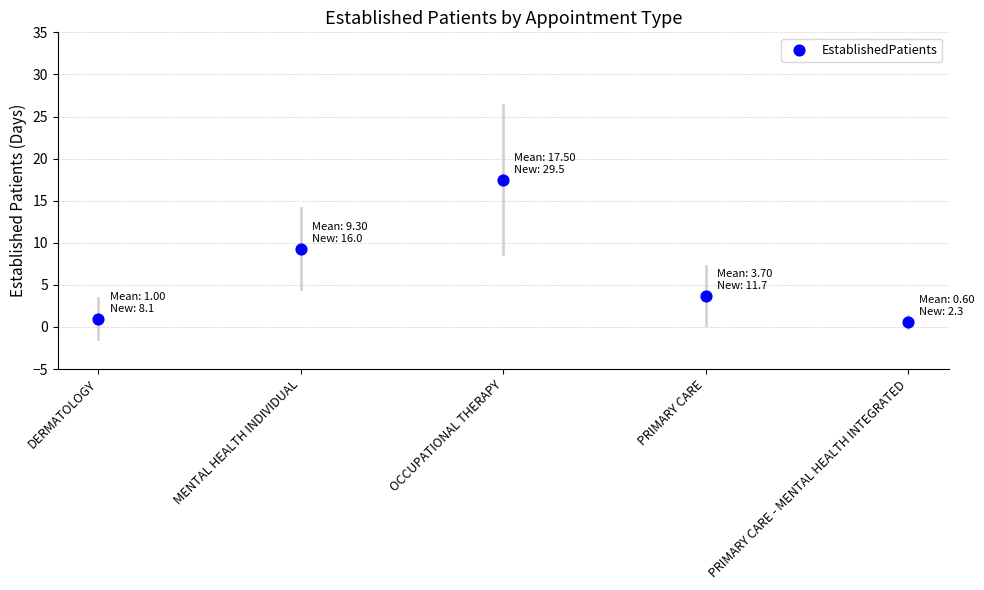

What is the average Y value?

6.4